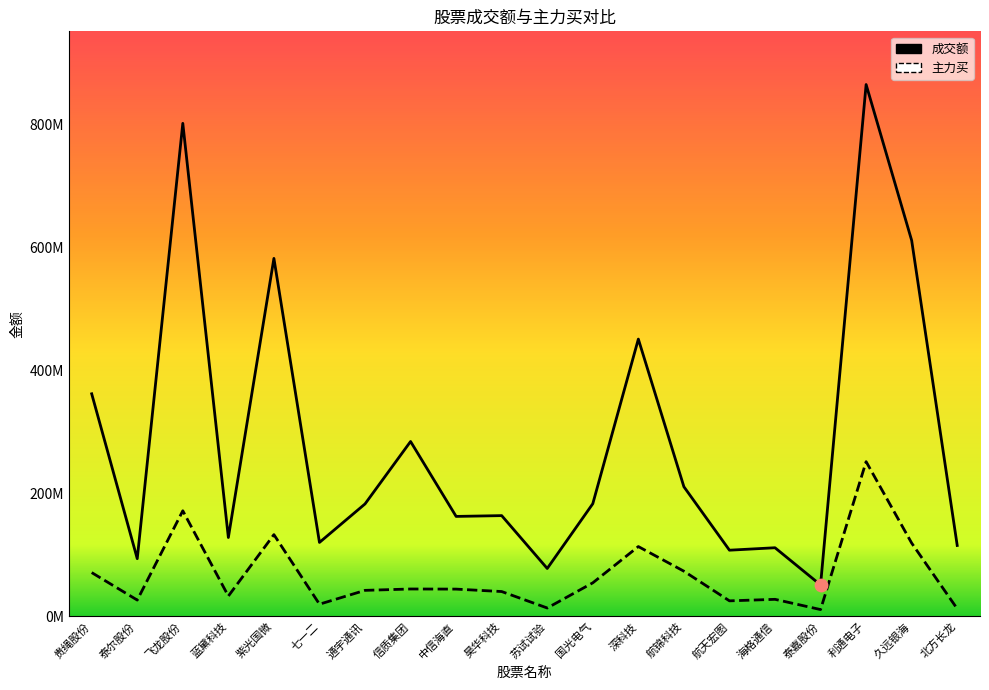

Which series has the widest spread of Y values?

成交额